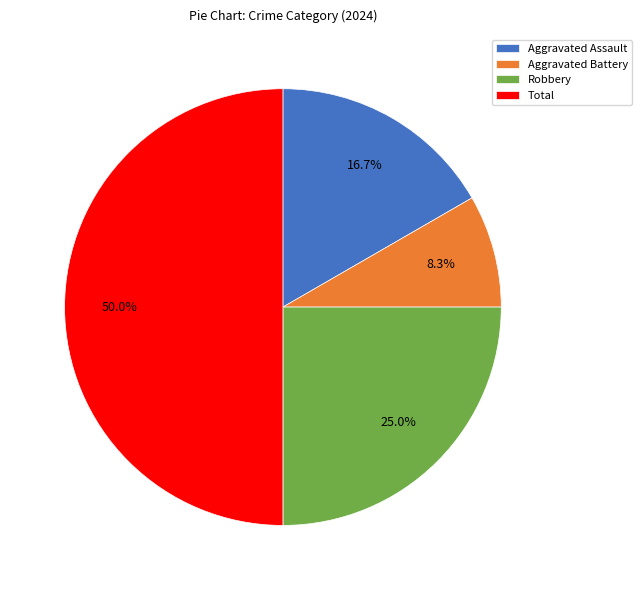

Which slice is the smallest?

Aggravated Battery